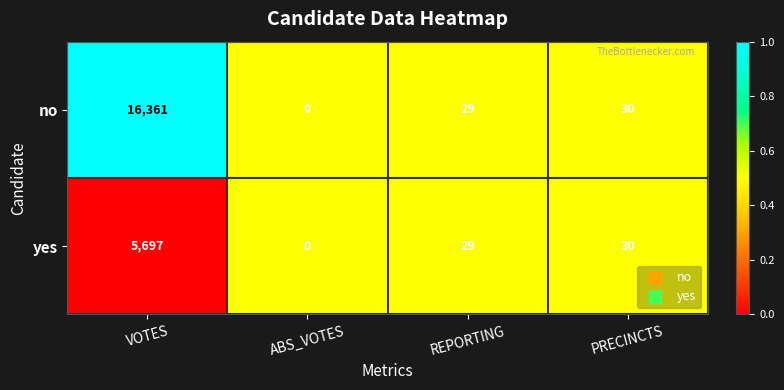

At which category is the sum across all series the highest?

VOTES